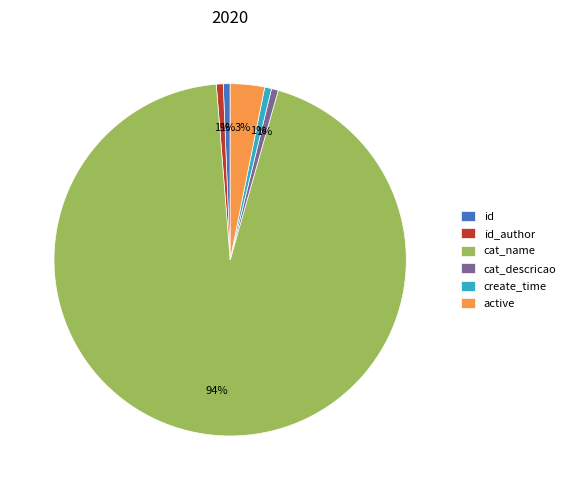

Is it true that id is 1% of the pie?

True